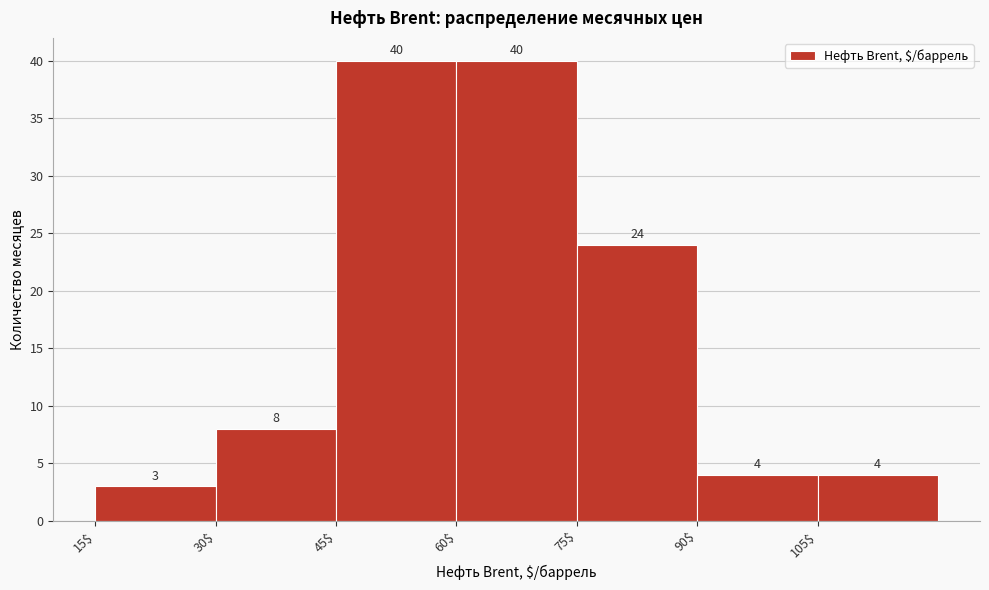

How tall is the bar that spans 105 to 120 on the x-axis? The bar edges are not printed on the chart, so give them approximately, as read against the axis.

4